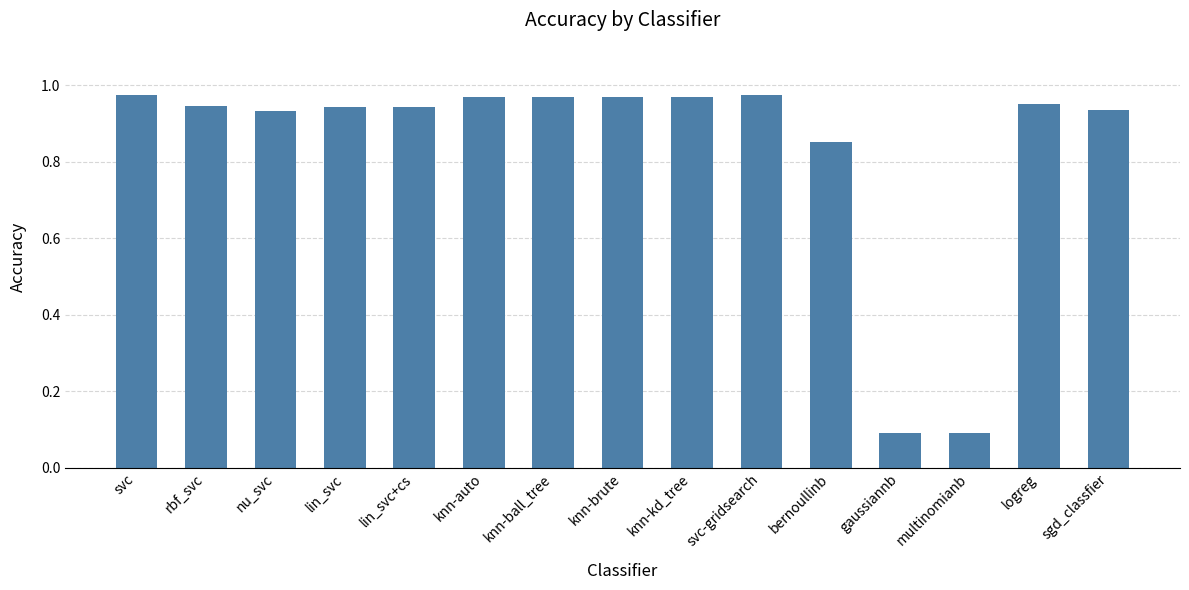

What position from the right is knn-brute?

8